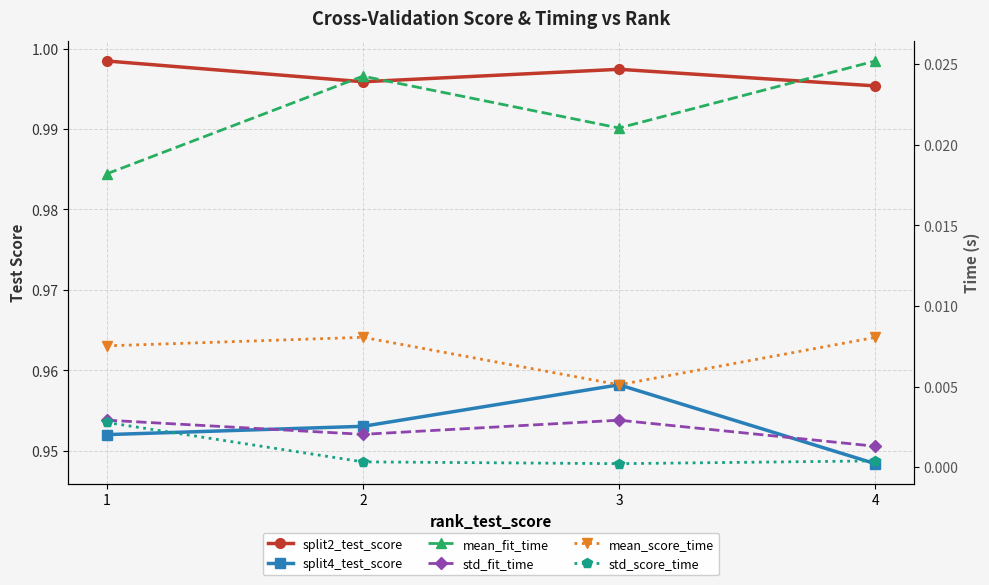

Reading left to right, list all the values displayed in this chart.

split2_test_score: 1=1.0	2=1.0	3=1.0	4=1.0
split4_test_score: 1=1.0	2=1.0	3=1.0	4=0.9
mean_fit_time: 1=0.0	2=0.0	3=0.0	4=0.0
std_fit_time: 1=0.0	2=0.0	3=0.0	4=0.0
mean_score_time: 1=0.0	2=0.0	3=0.0	4=0.0
std_score_time: 1=0.0	2=0.0	3=0.0	4=0.0